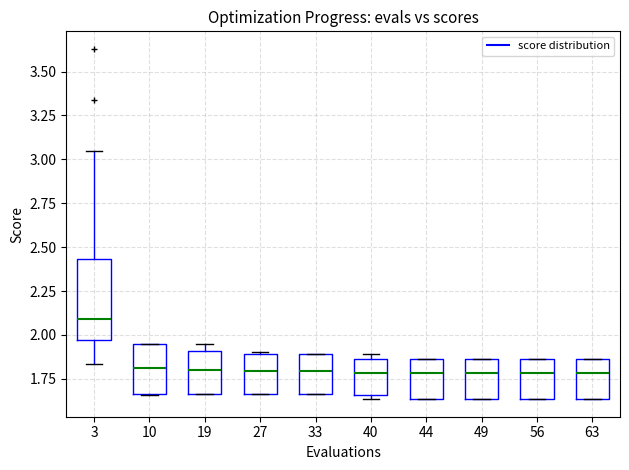

Reading left to right, transcribe this box plot: for each box, give where its median line is, the range the box spans, and where its two whiskers end, as read against the y-axis. The values are not printed on the chart, so give them approximately, as read against the axis.

3: median 2.10, box 1.95 to 2.45, whiskers 1.85 to 3.05
10: median 1.80, box 1.65 to 1.95, whiskers 1.65 to 1.95
19: median 1.80, box 1.65 to 1.90, whiskers 1.65 to 1.95
27: median 1.80, box 1.65 to 1.90, whiskers 1.65 to 1.90
33: median 1.80, box 1.65 to 1.90, whiskers 1.65 to 1.90
40: median 1.80, box 1.65 to 1.85, whiskers 1.65 (just below the box's lower edge) to 1.90
44: median 1.80, box 1.65 to 1.85, whiskers 1.65 to 1.85
49: median 1.80, box 1.65 to 1.85, whiskers 1.65 to 1.85
56: median 1.80, box 1.65 to 1.85, whiskers 1.65 to 1.85
63: median 1.80, box 1.65 to 1.85, whiskers 1.65 to 1.85